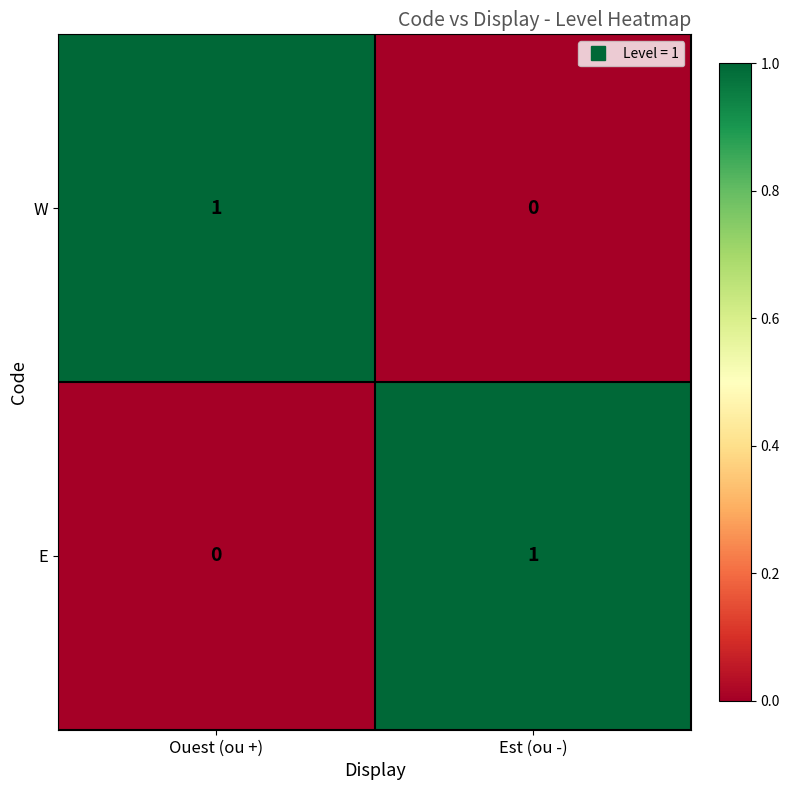

The value of E at Ouest (ou +) is 0. True or false?

True